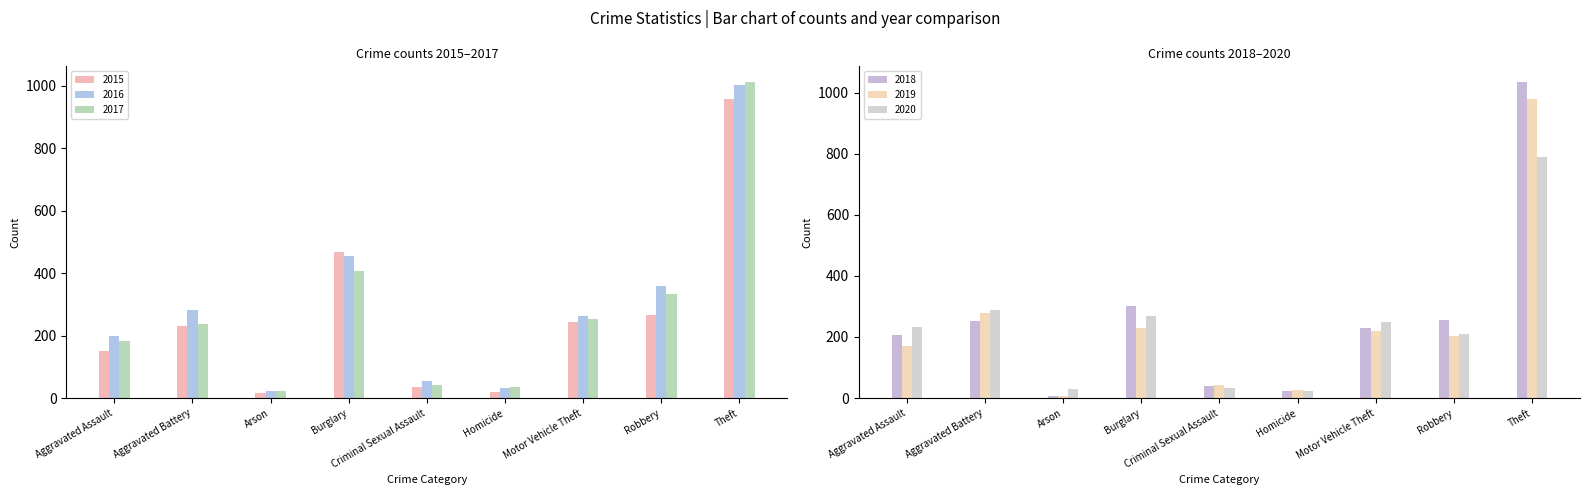

What is the value of the 2016 bar at the 8th from the left?

359